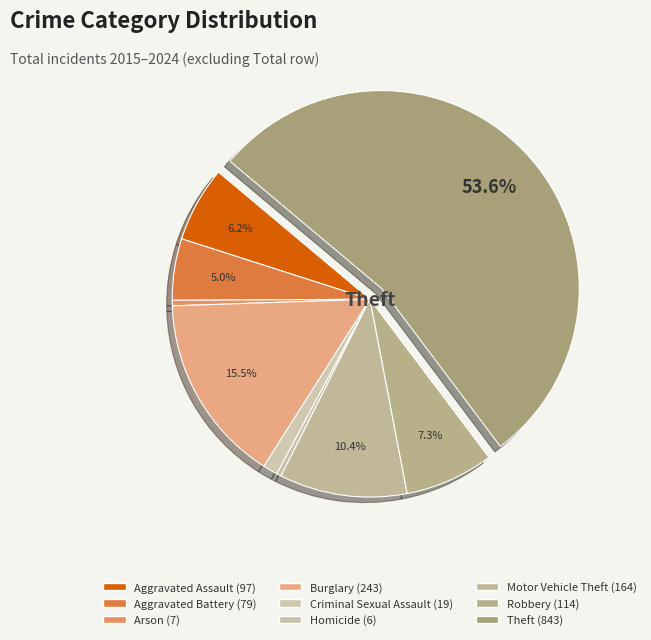

What is the ratio of the value at Theft to the value at Arson?

120.4